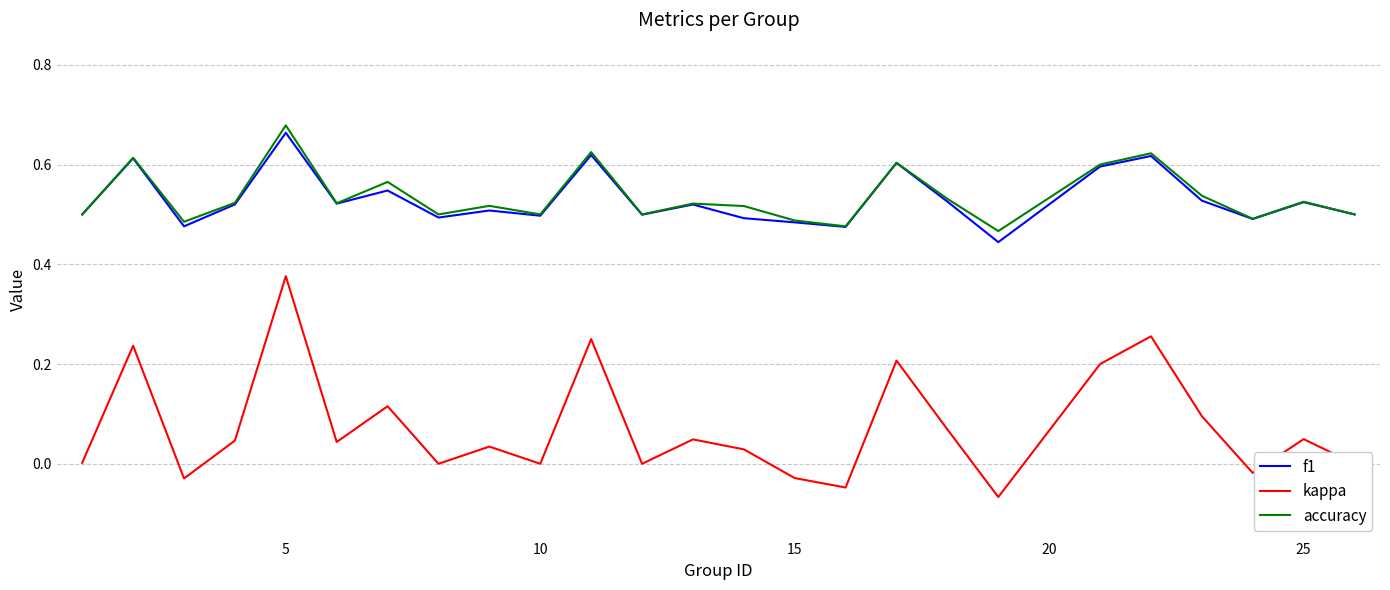

True or false: kappa and accuracy cross at least once.

False